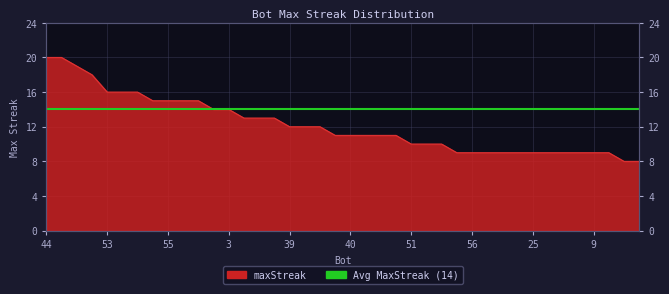

What is the greatest value displayed?

20